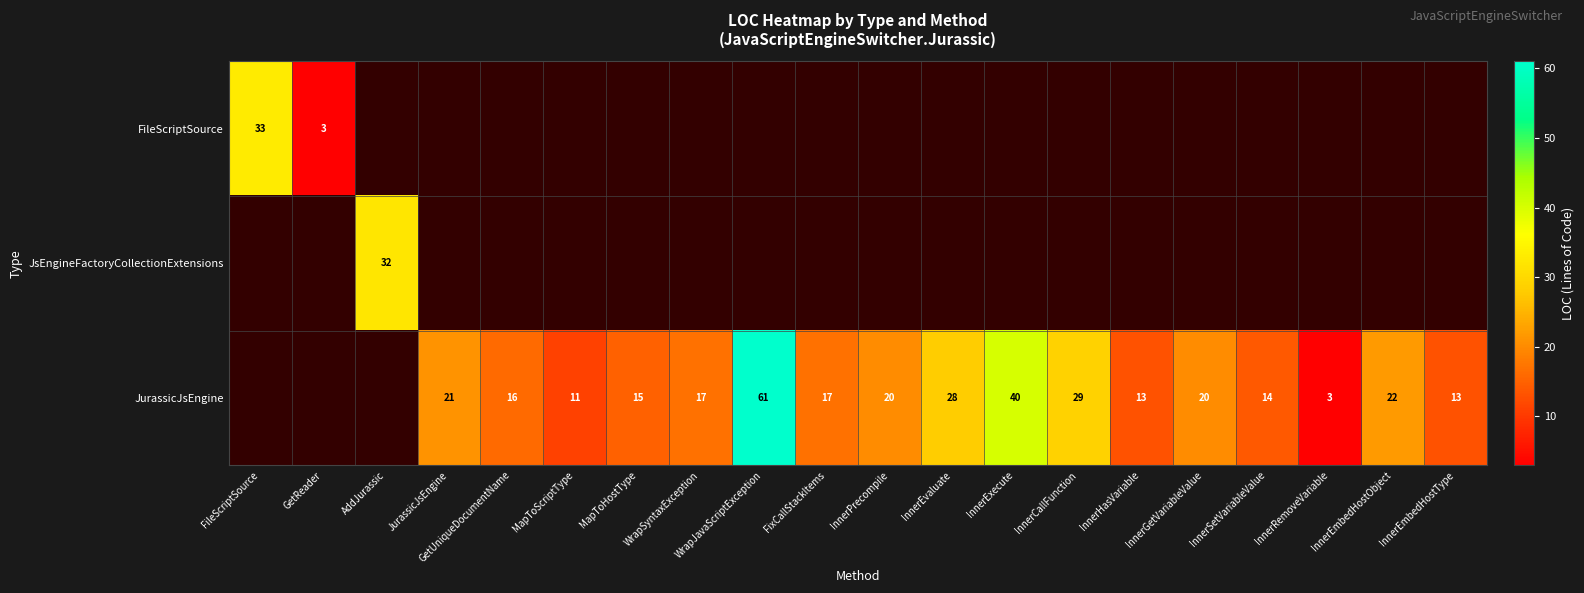

What is the sum of the JurassicJsEngine values at WrapJavaScriptException and JurassicJsEngine?

82